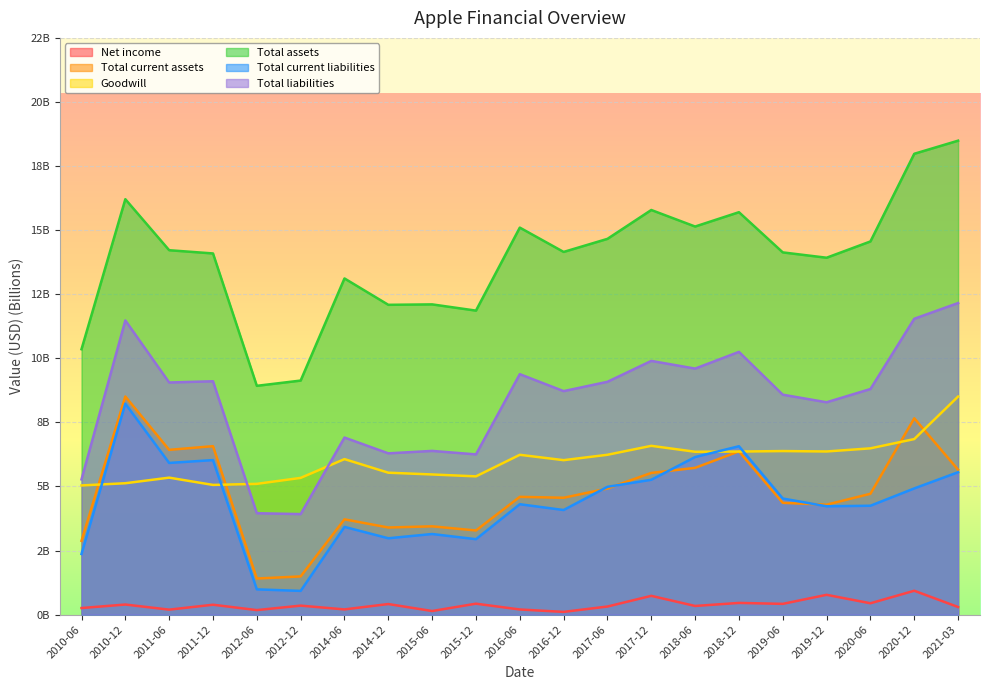

At which category is the sum across all series the highest?

2021-03